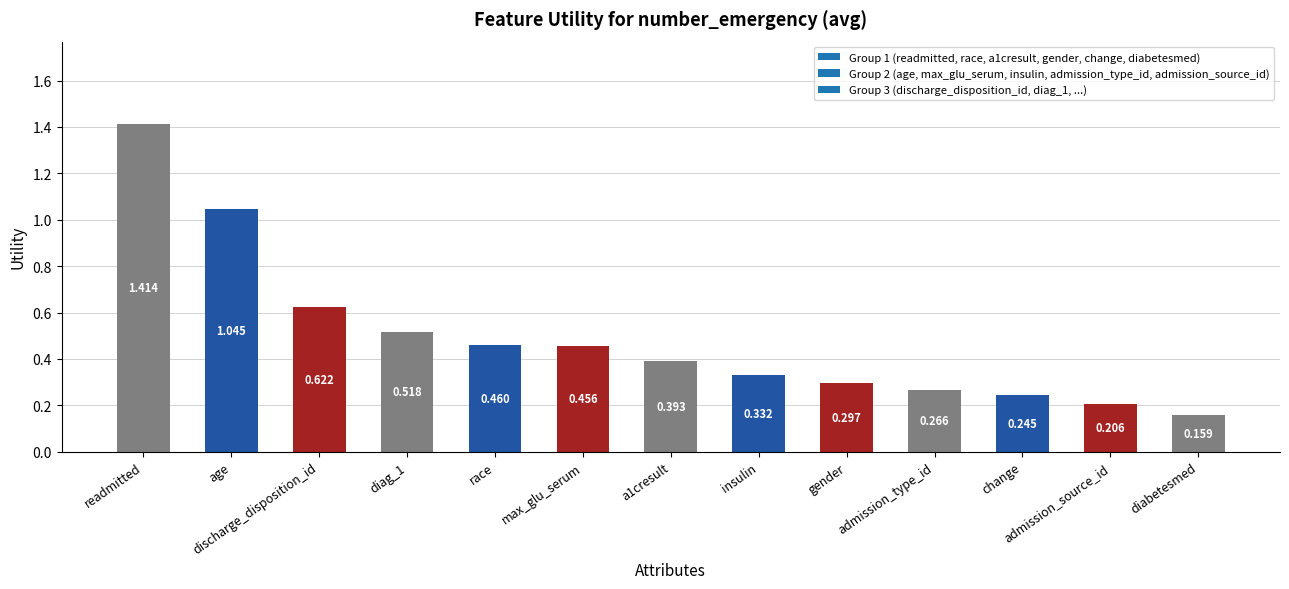

What is the label of the 10th bar from the left?

admission_type_id